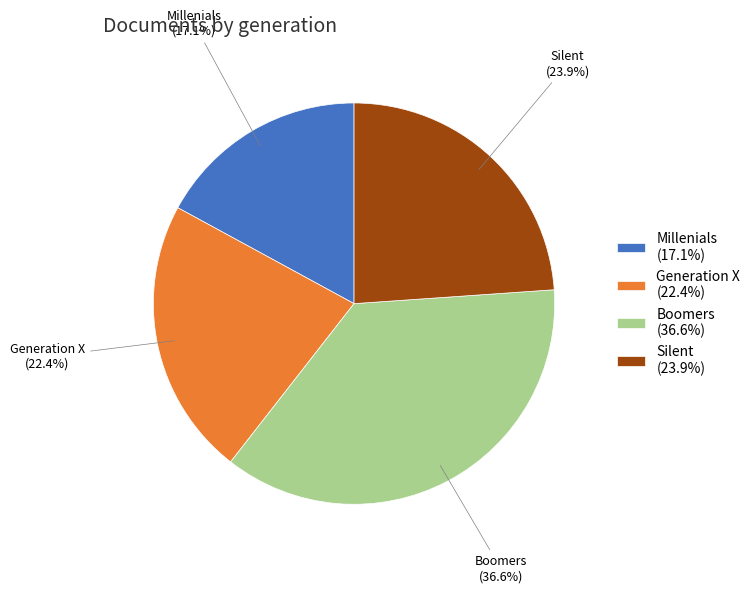

Which slice is the smallest?

Millenials